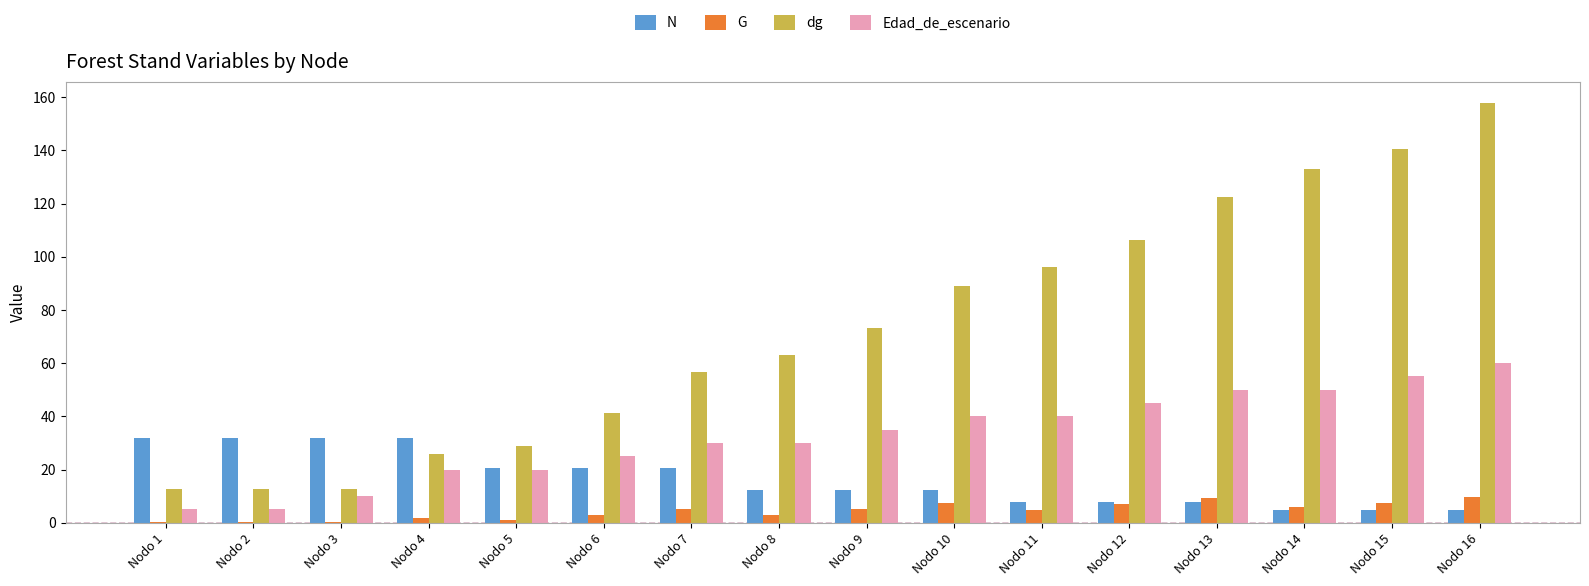

What is the total value across all series at Nodo 2?

50.0